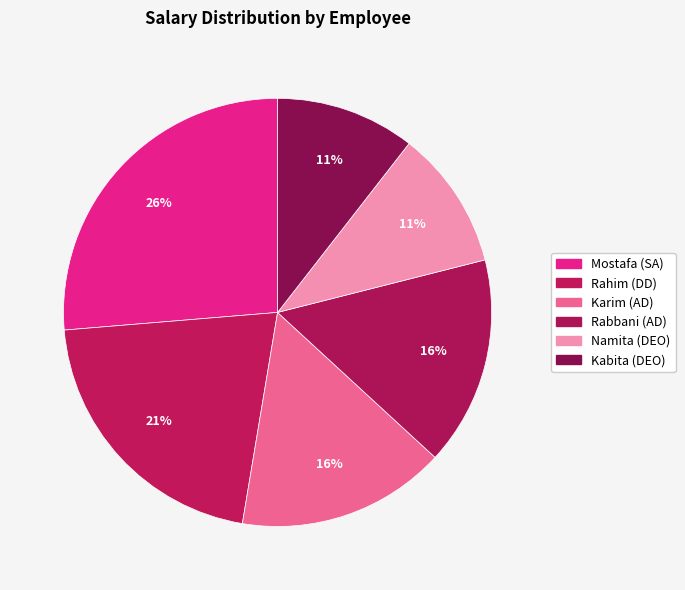

To the nearest percent, what percentage of the pie is Rabbani (AD)?

16%